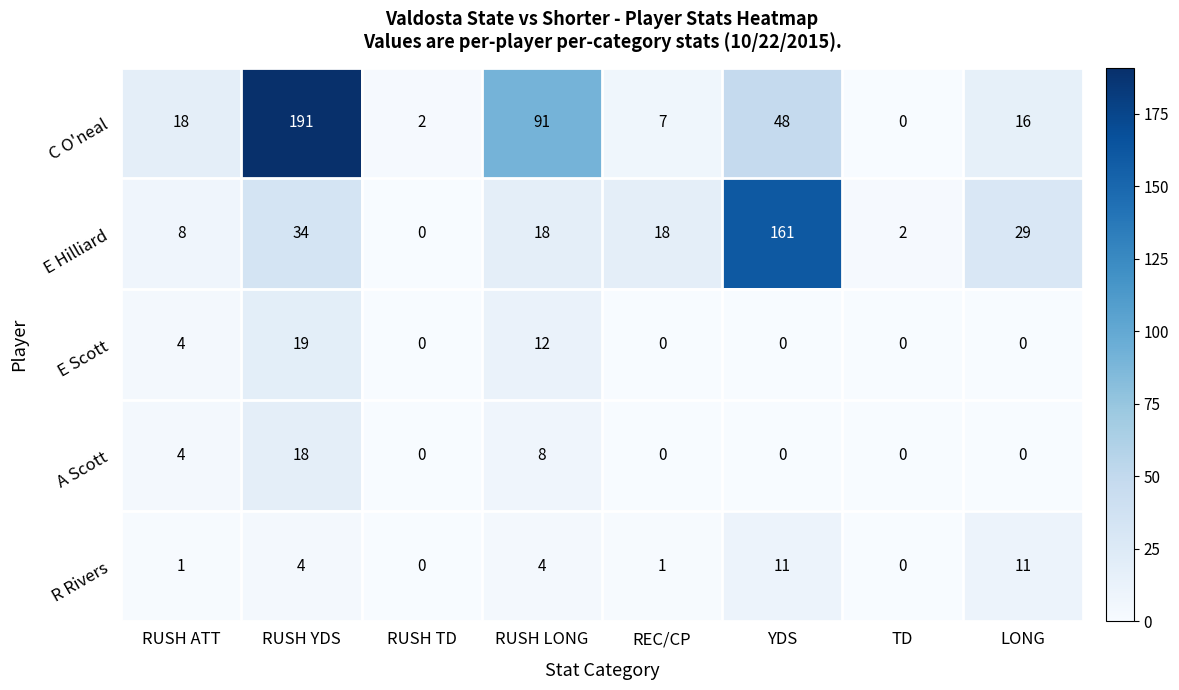

What is the average value of the A Scott series?

4